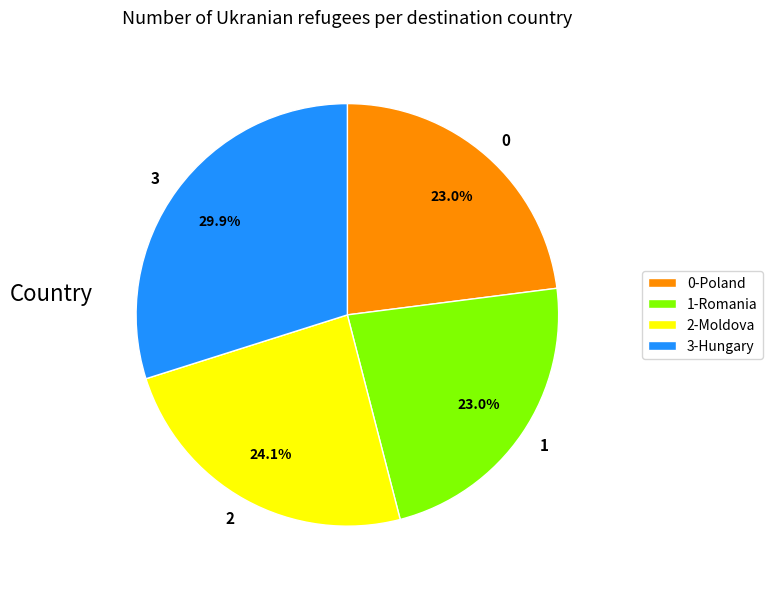

Count the number of slices in the pie.

4